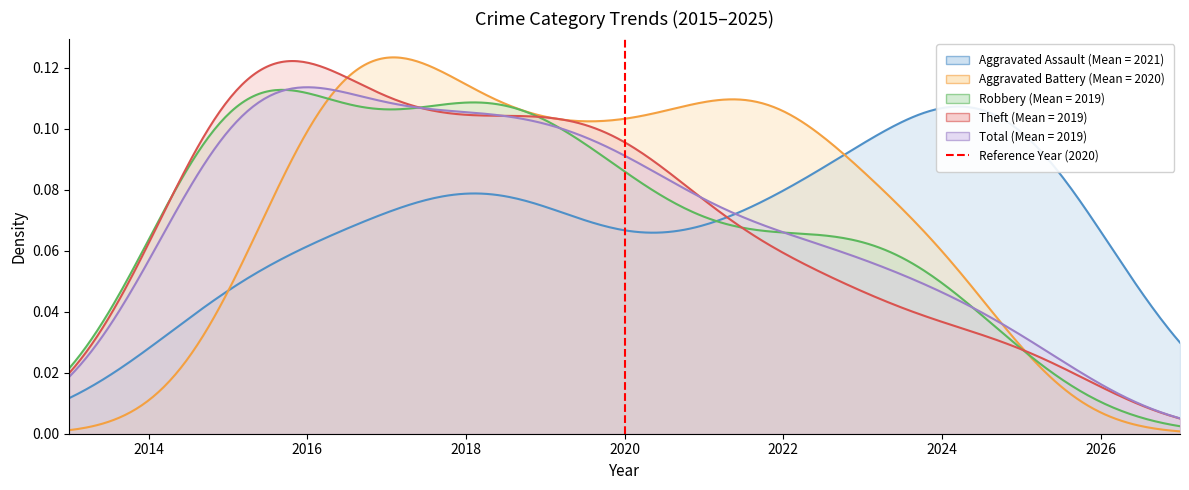

What is the sum of all values?

1